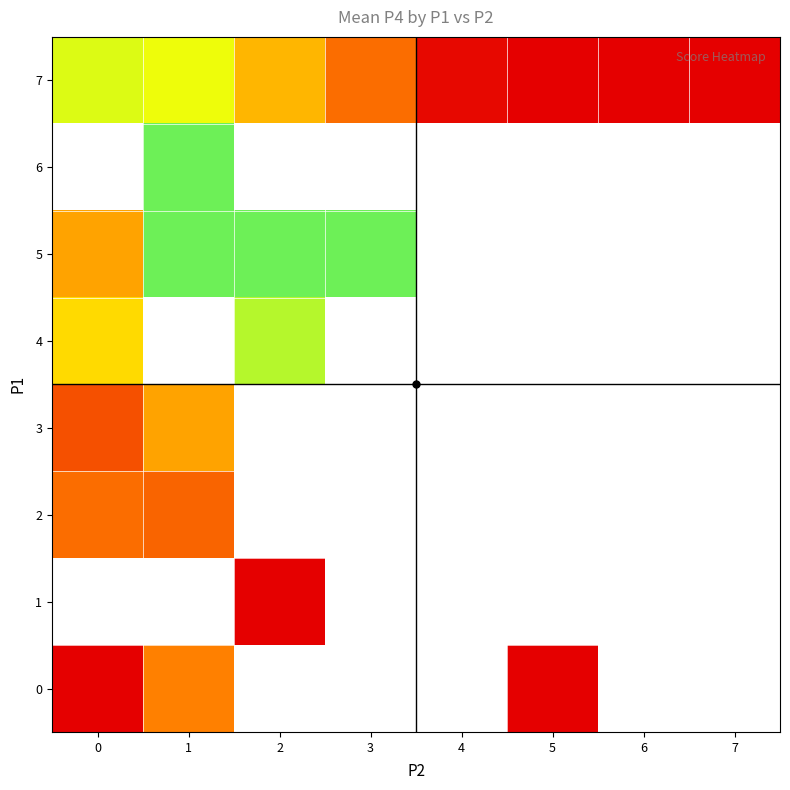

Which series changed the most between 0 and 4?

7